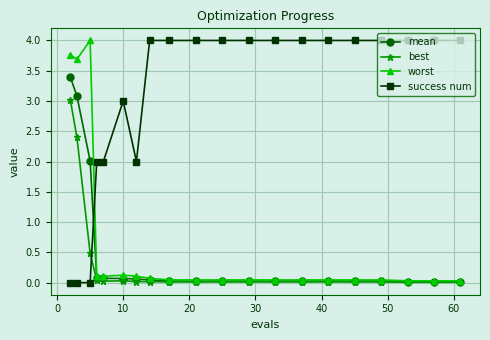

Is this an area chart (filled region under the line)?

No